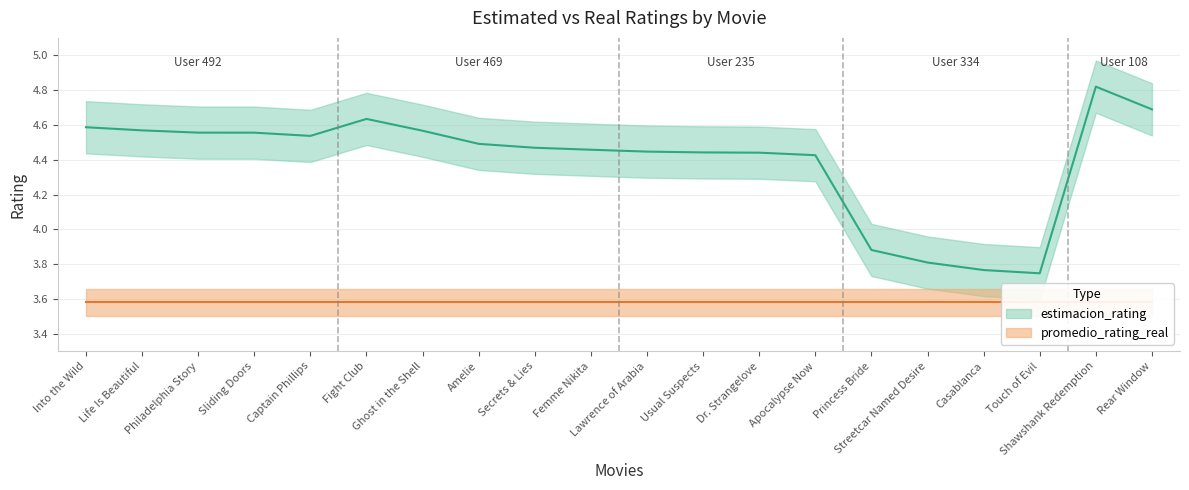

What is the value of the 14th point from the left?

4.4